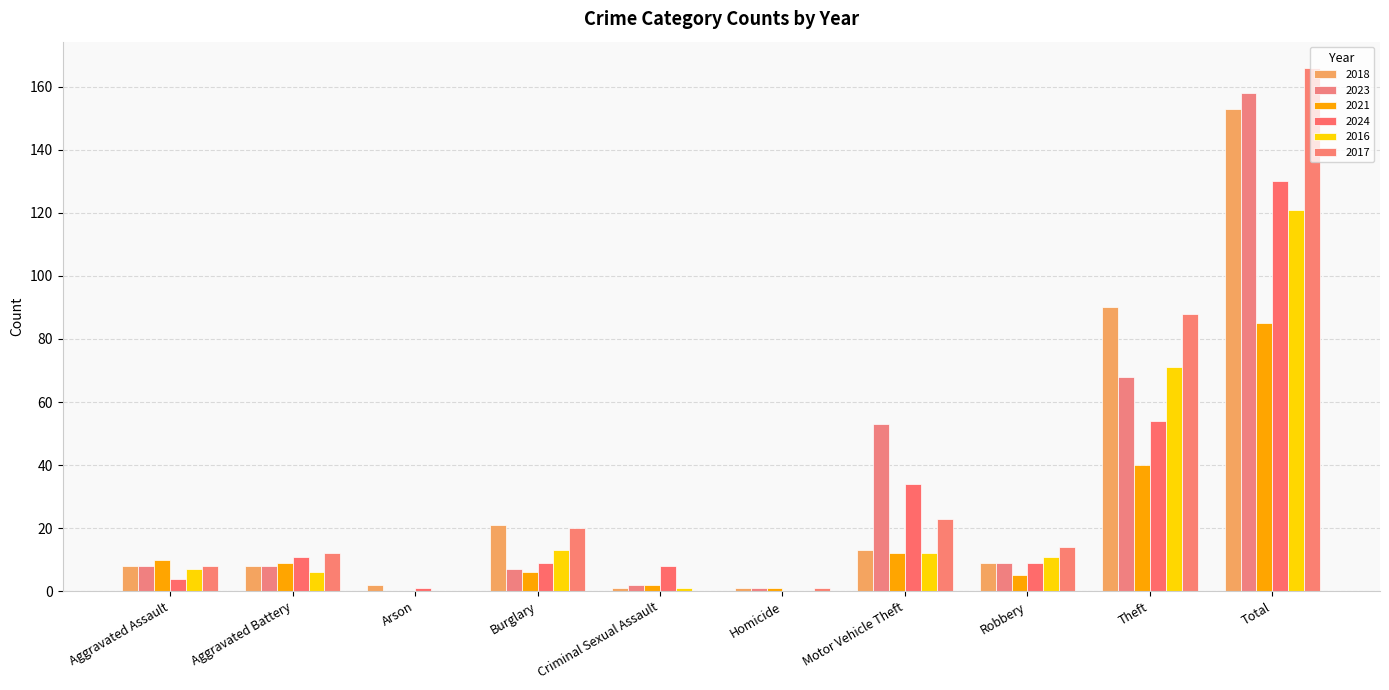

How many categories are shown in the chart?

10